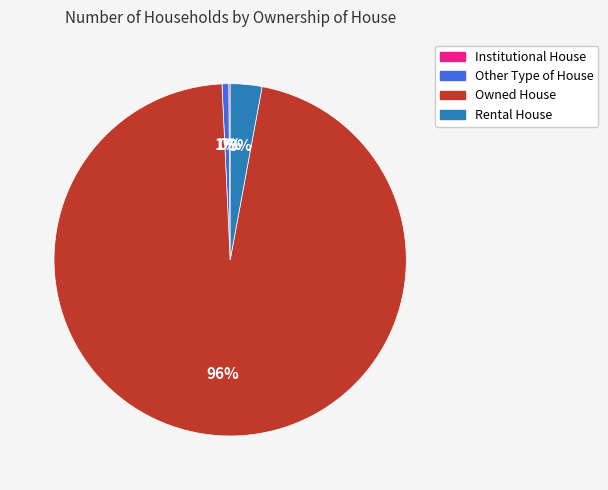

What is the largest slice in the pie chart?

Owned House